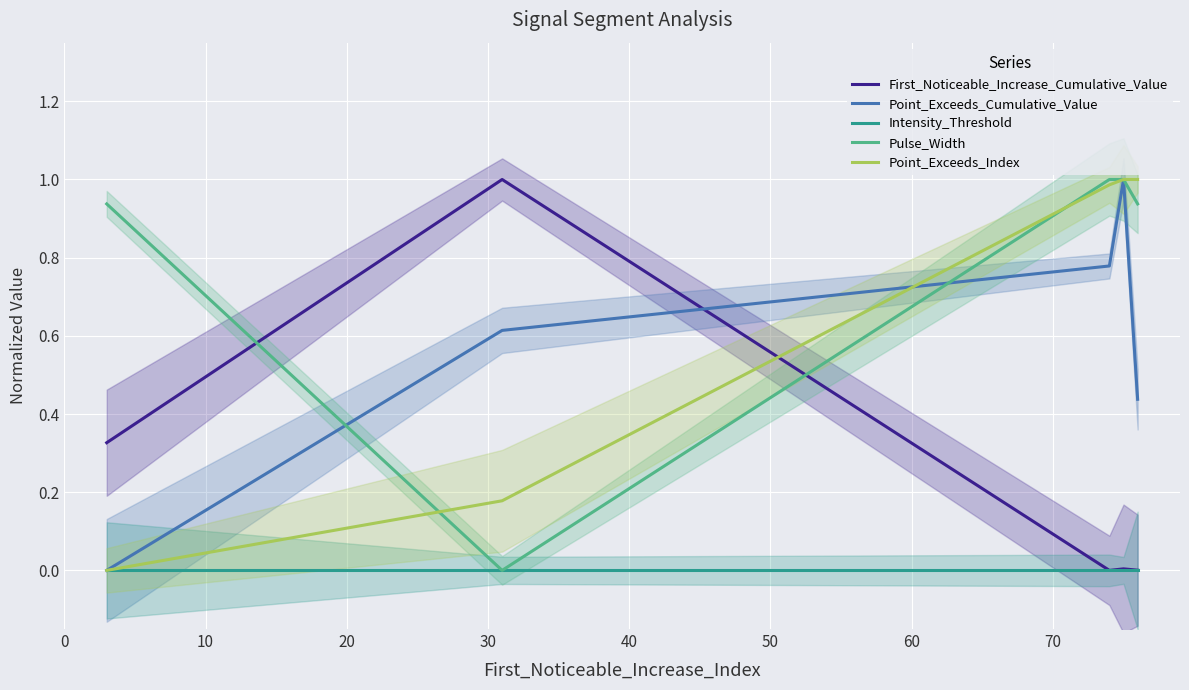

What is the spread (max minus min) of values at 20?

1.0